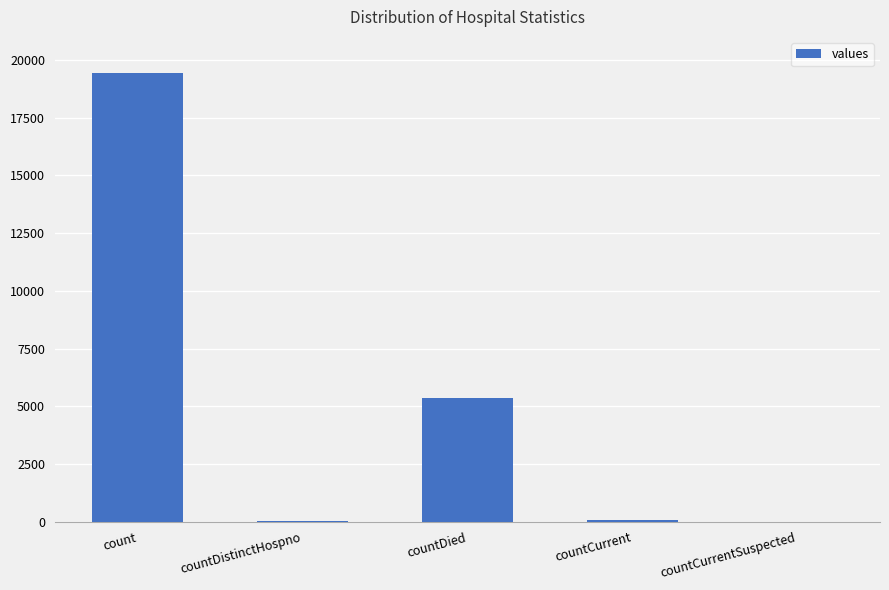

What is the sum of the values at countDistinctHospno and count?

19458